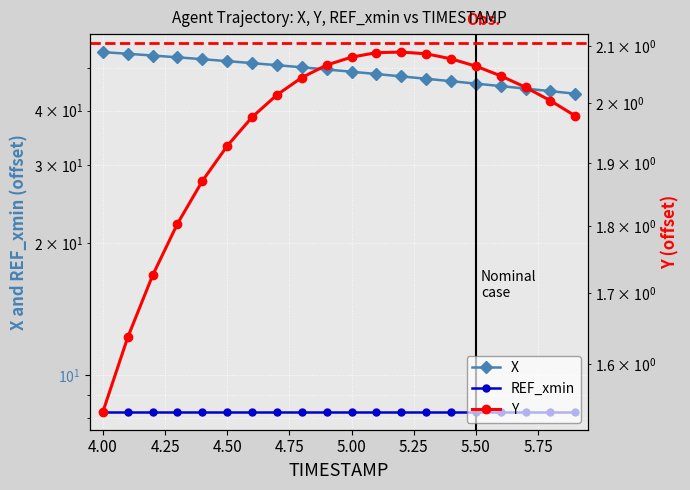

What is the average value of the Y series?

2.0